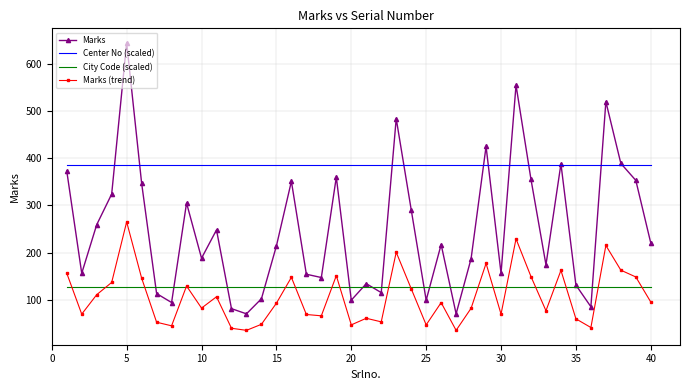

What is the smallest value displayed?

35.0